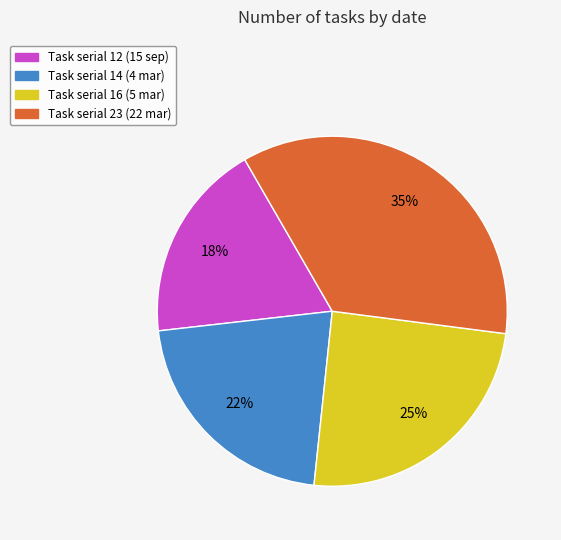

Is there any slice that represents more than half of the pie?

No